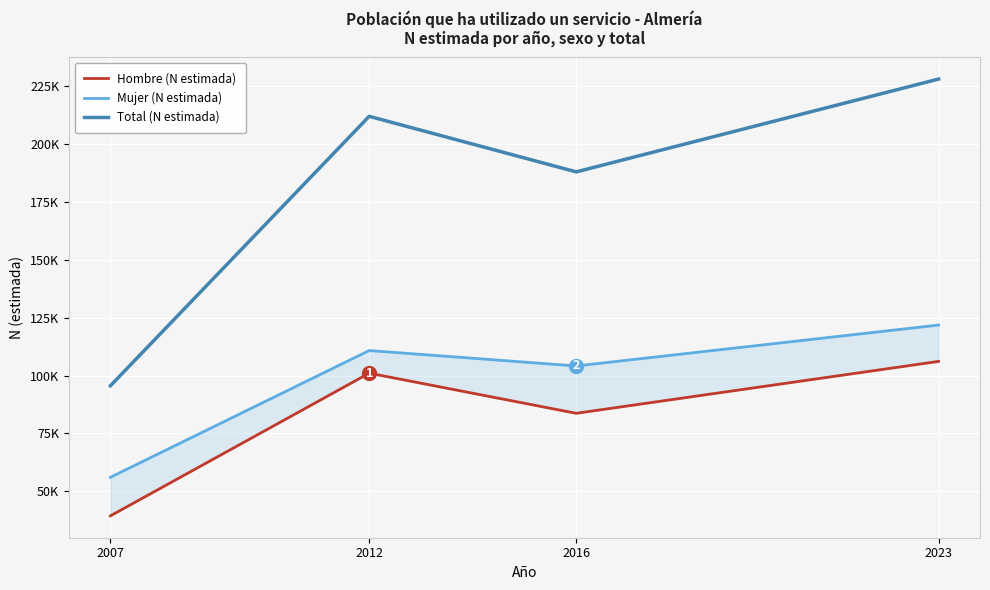

What are all the series names shown in the legend?

Hombre (N estimada), Mujer (N estimada), Total (N estimada)